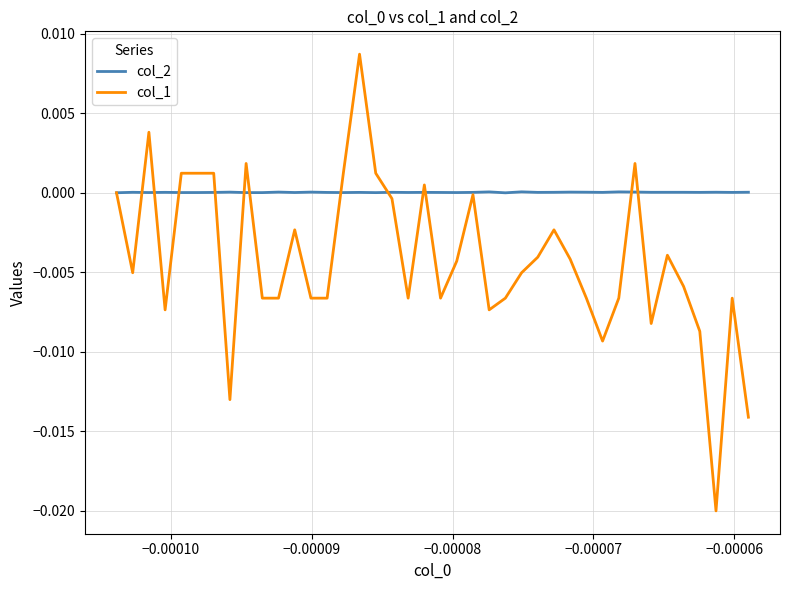

How many distinct data groups are displayed?

2